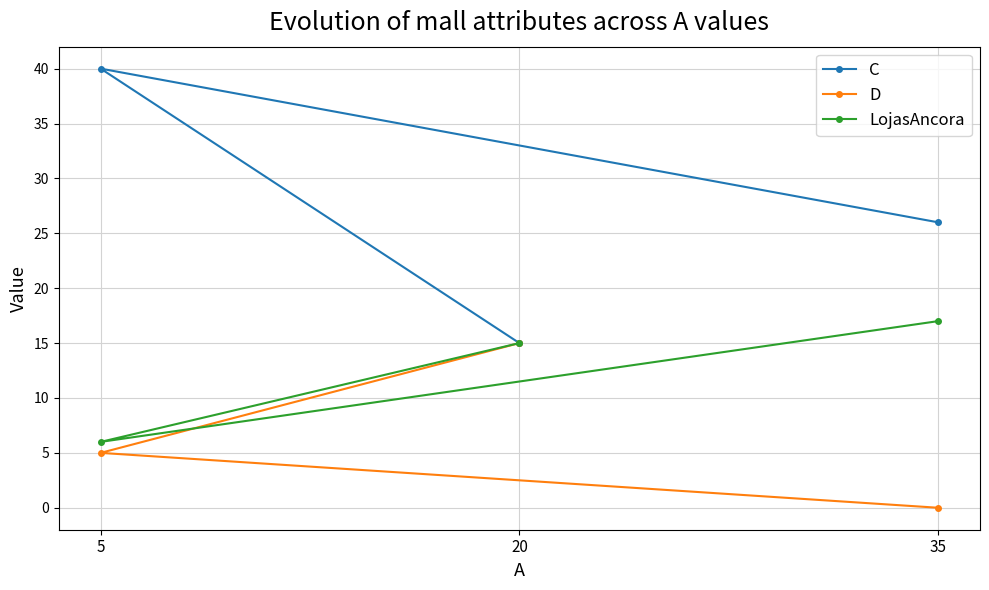

How many values in the D series exceed 5?

1